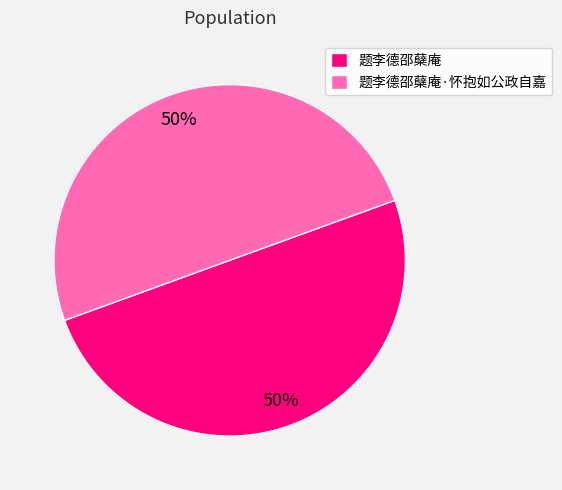

Is the sum of 题李德邵蘖庵·怀抱如公政自嘉 and 题李德邵蘖庵 greater than half?

Yes